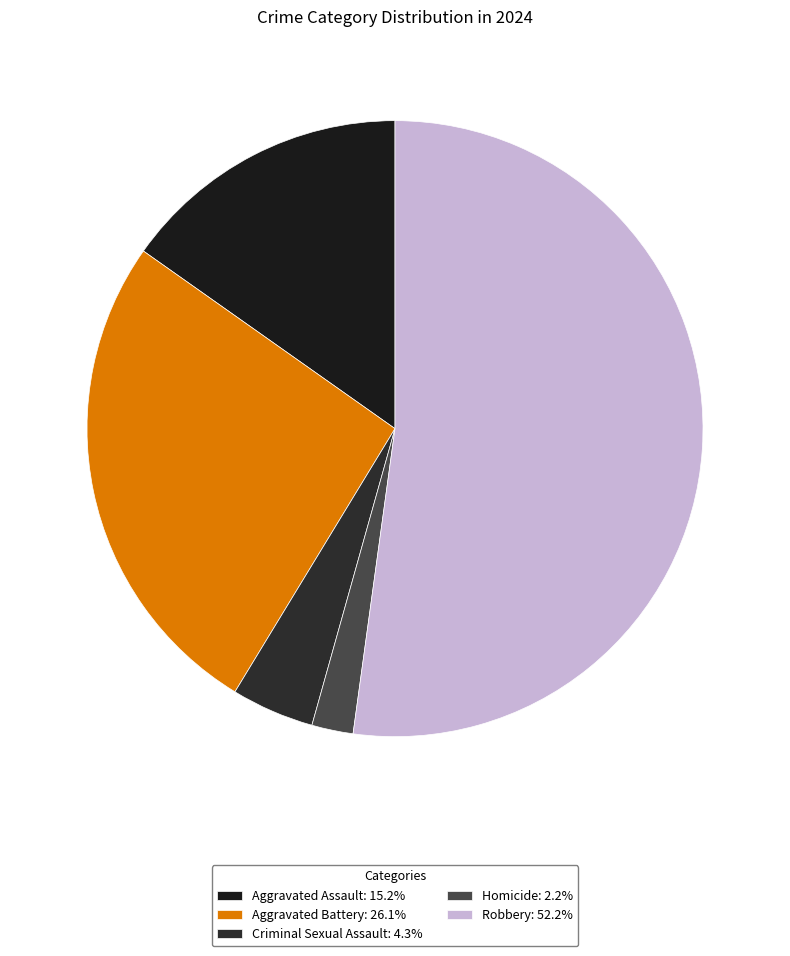

Count the number of slices in the pie.

5